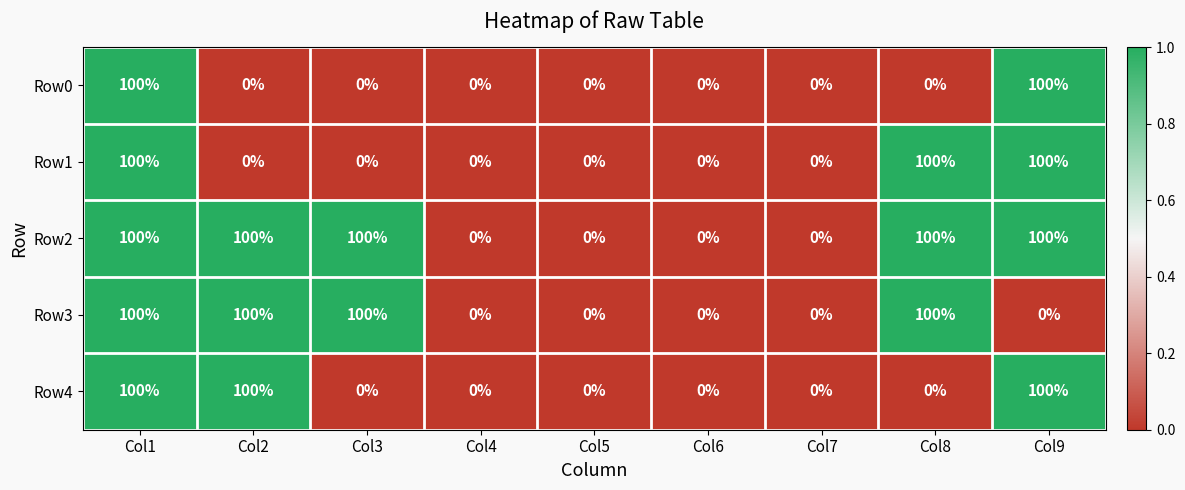

What is the spread (max minus min) of values at Col3?

100